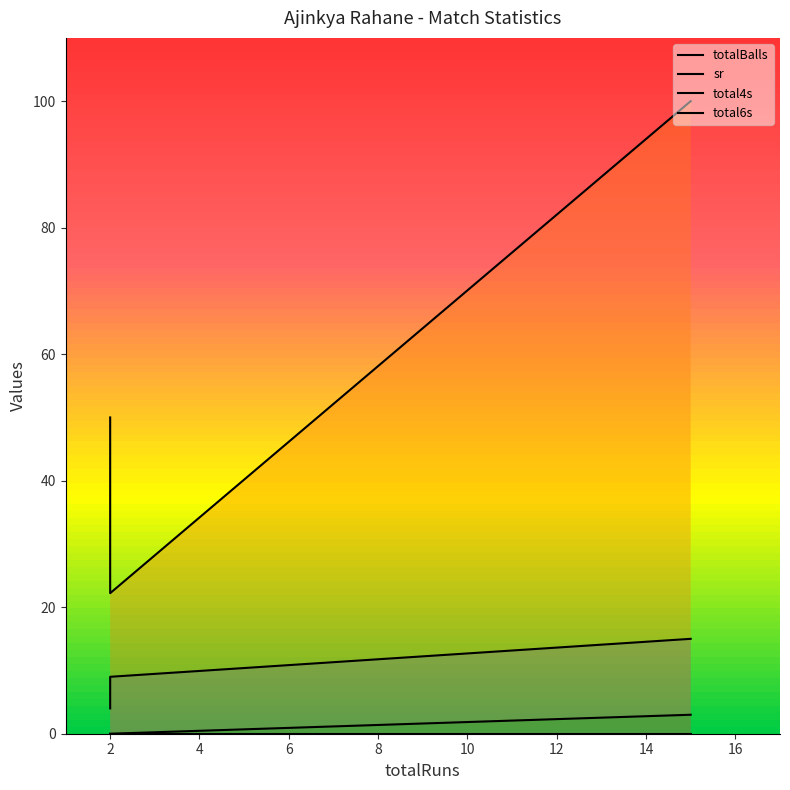

Reading left to right, transcribe all the data shown in this chart.

totalBalls: 4.0	15.0	9.0
sr: 50.0	100.0	22.2
total4s: 0.0	3.0	0.0
total6s: 0.0	0.0	0.0